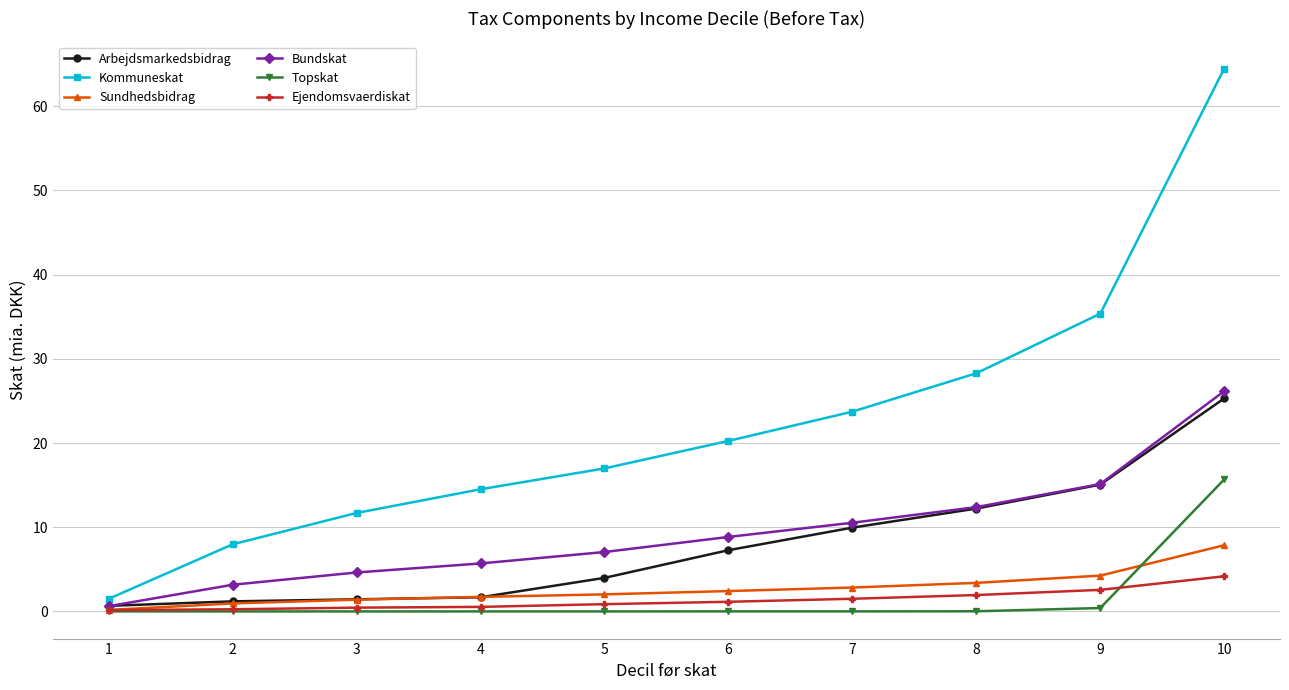

Which series has the largest total across all categories?

Kommuneskat